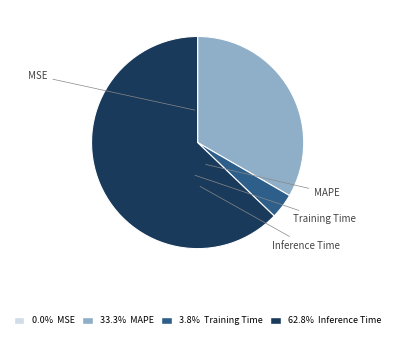

How many segments does this pie chart have?

4